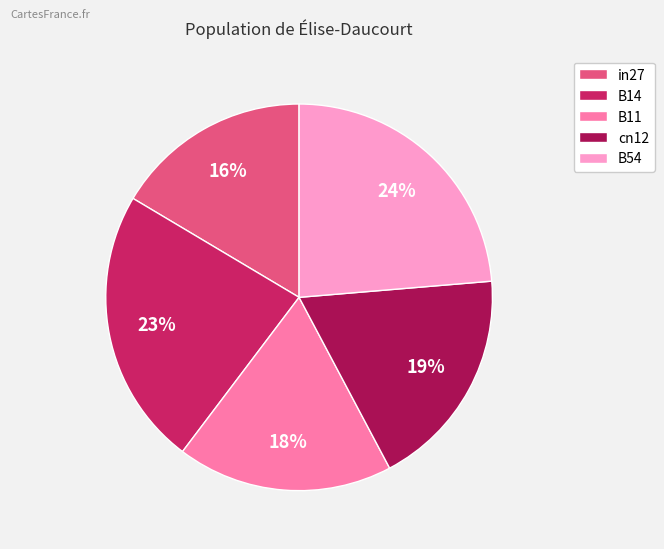

Is there a majority slice in this chart?

No